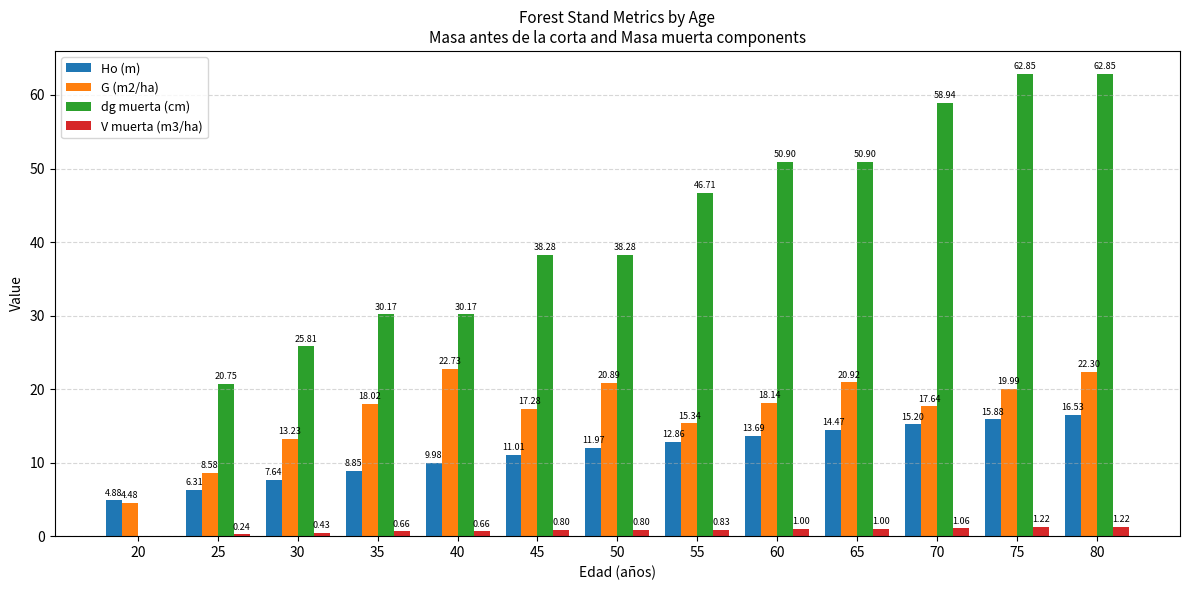

What is the spread (max minus min) of values at 50?

37.5